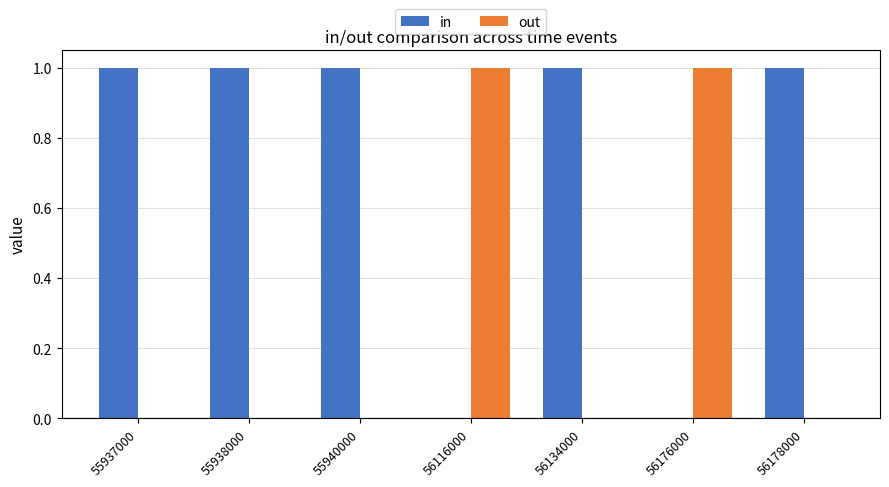

Which series has the largest total across all categories?

in